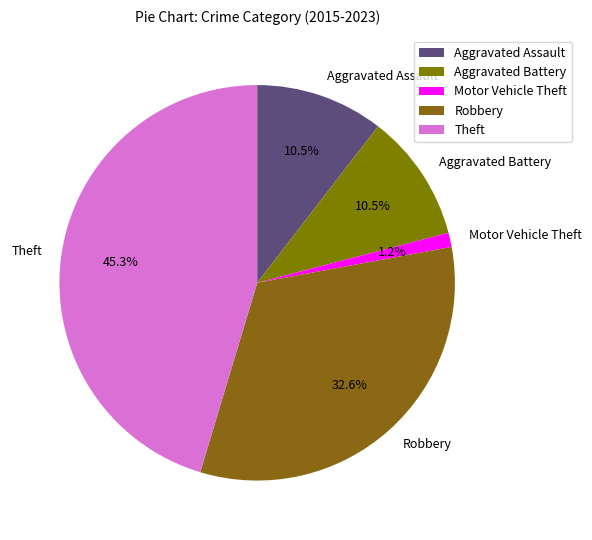

What is the smallest slice in the pie chart?

Motor Vehicle Theft